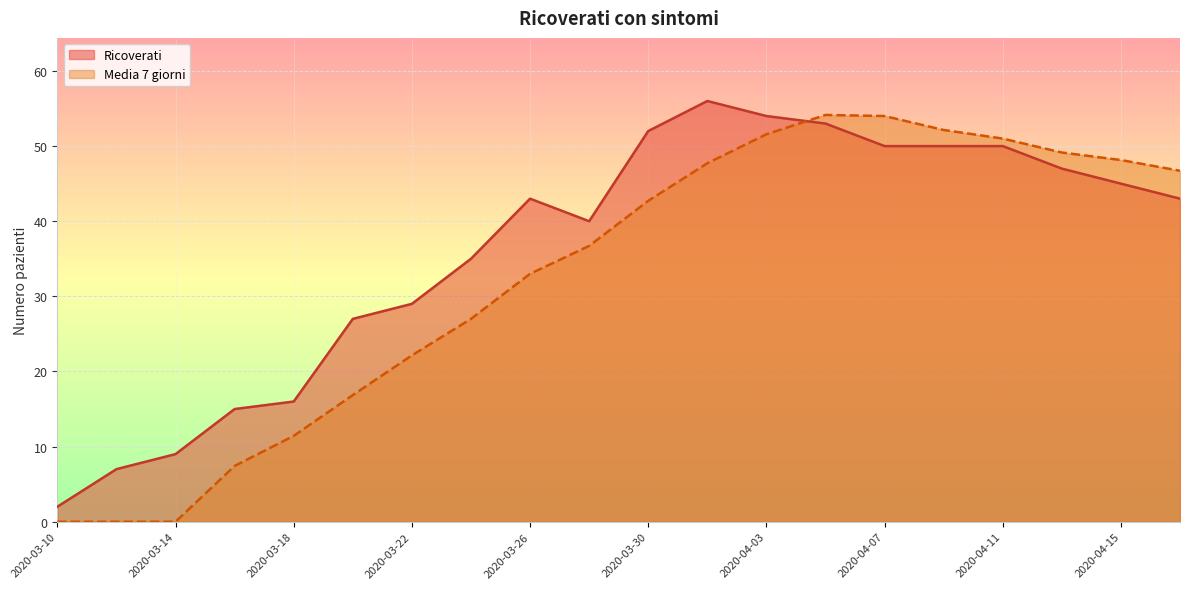

What is the label of the 17th point from the left?

2020-04-11